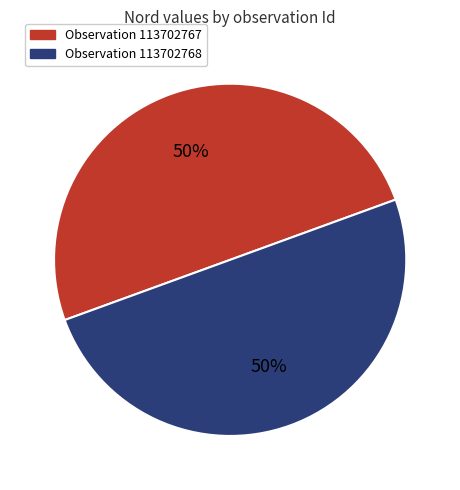

What is the ratio of the value at Observation 113702767 to the value at Observation 113702768?

1.0